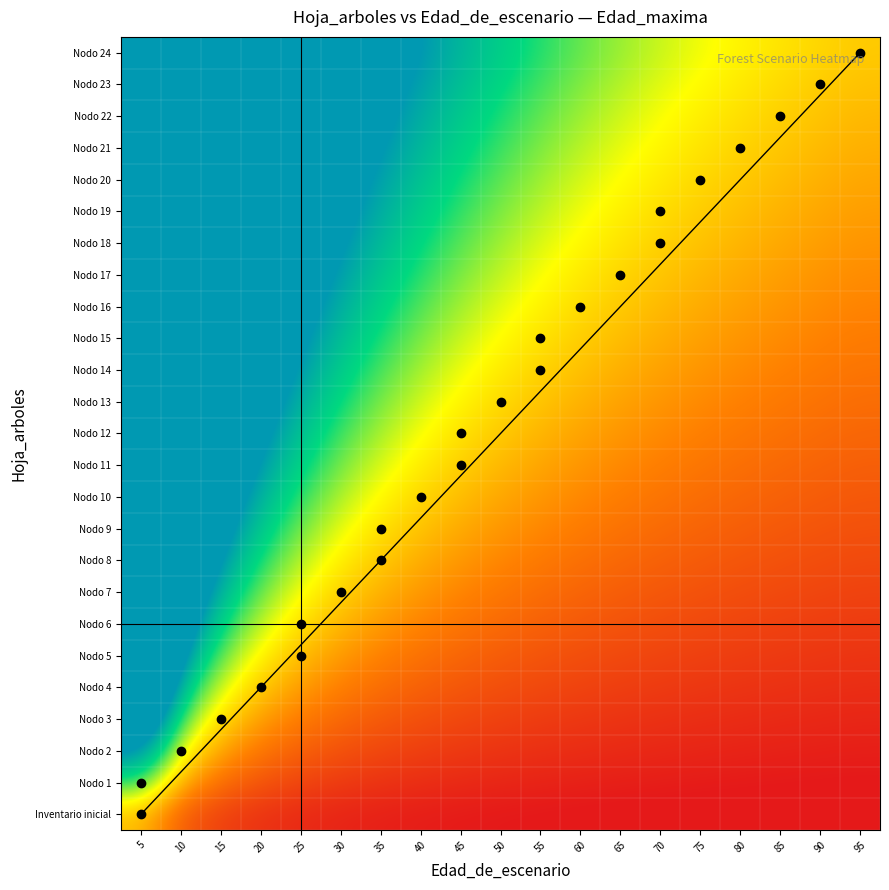

Which category has the highest value across all series?

5